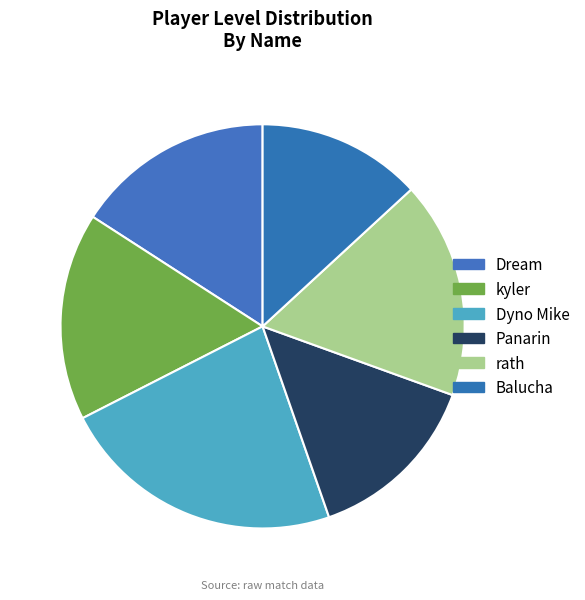

What is the change in value from Dyno Mike to rath?

-22